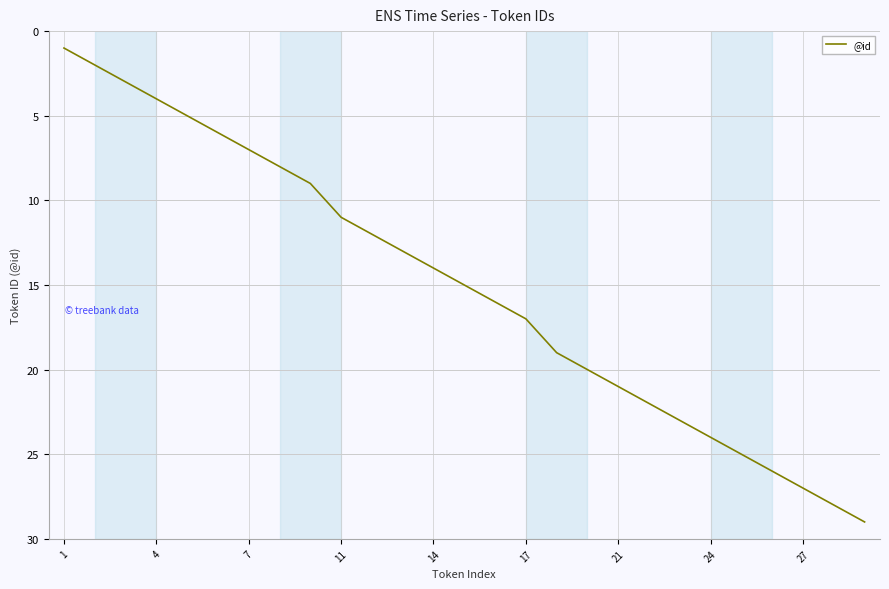

What is the greatest value displayed?

29